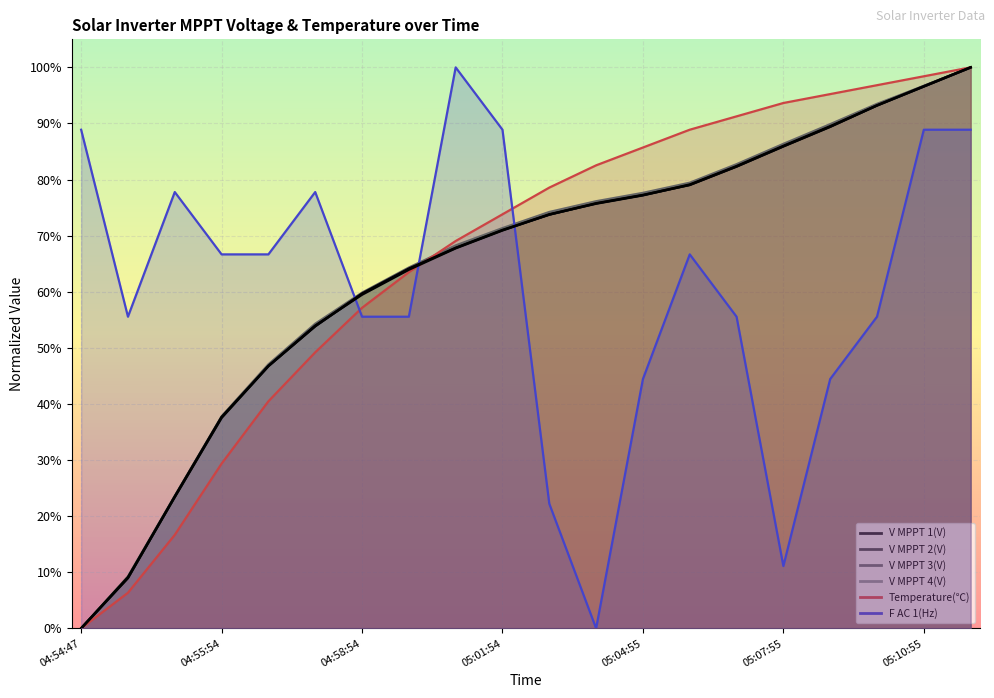

The value of V MPPT 4(V) at 05:02:55 is 0.7. True or false?

True